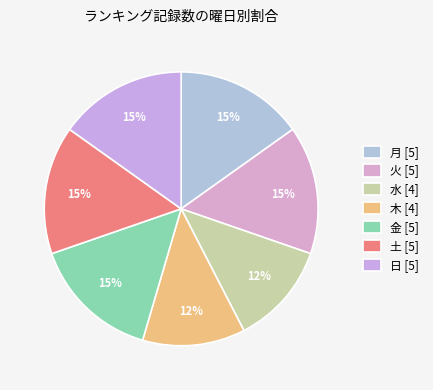

The 火 slice represents 21% of the pie. True or false?

False